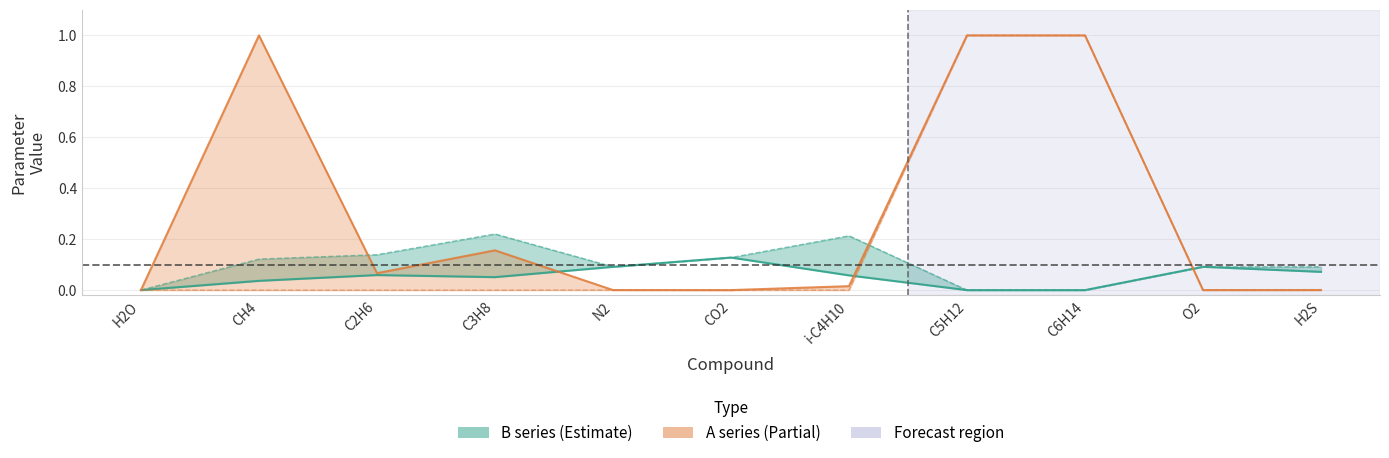

True or false: A1 (clipped to 1) and A2 (clipped to 1) cross at least once.

False